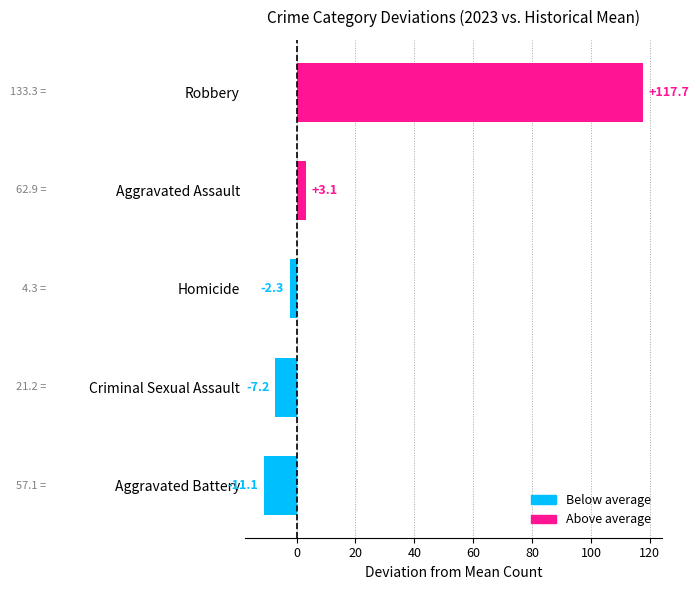

How many bars are there in total?

5